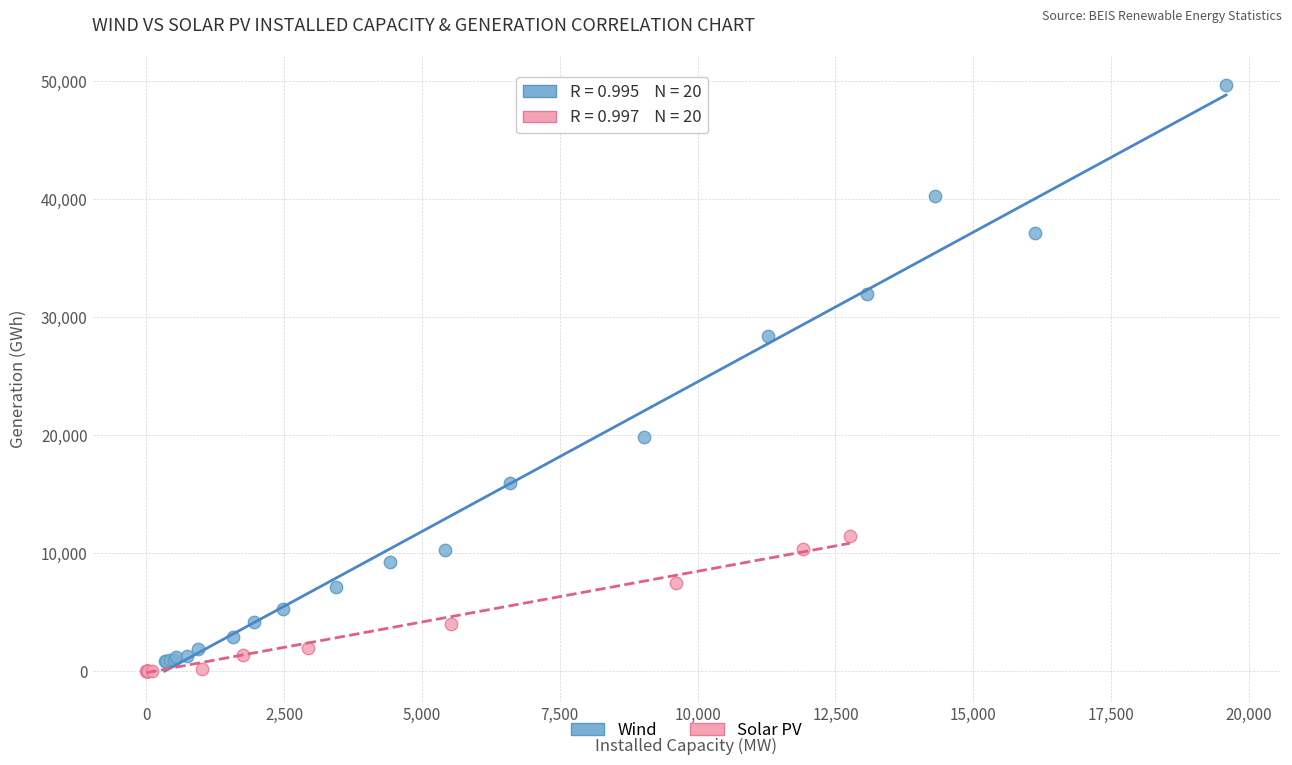

Which series reaches the maximum Y coordinate?

Wind